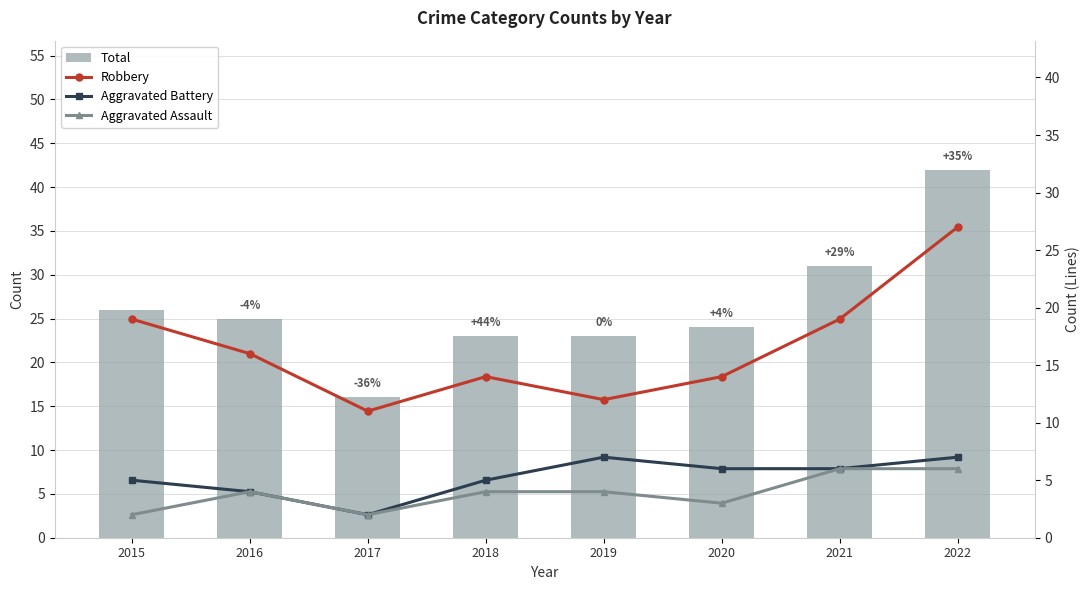

Read the Aggravated Battery value at 2019.

7